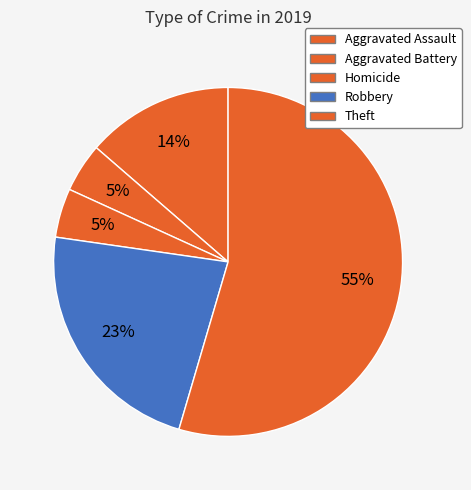

Count the number of slices in the pie.

5